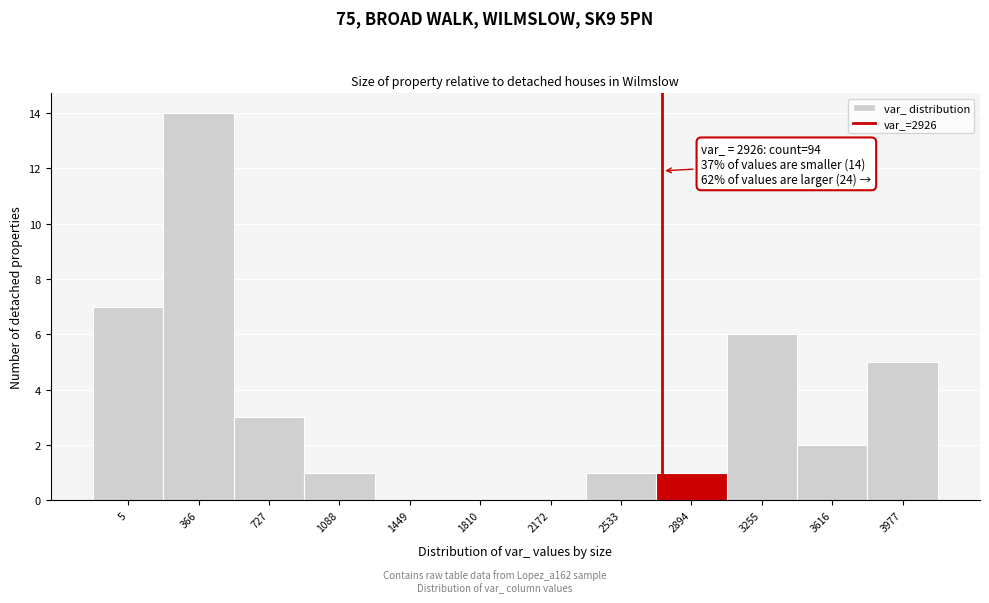

Reading left to right, what are all the values shown in this chart?

5=7	366=14	727=3	1088=1	1449=0	1810=0	2172=0	2533=1	2894=1	3255=6	3616=2	3977=5